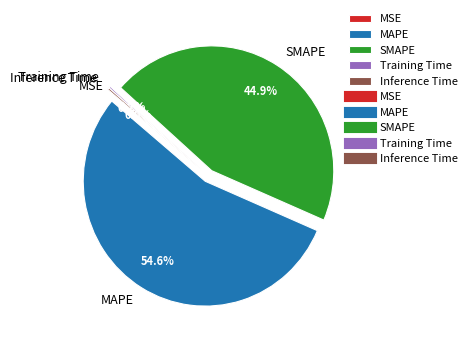

Which slice is the largest?

MAPE